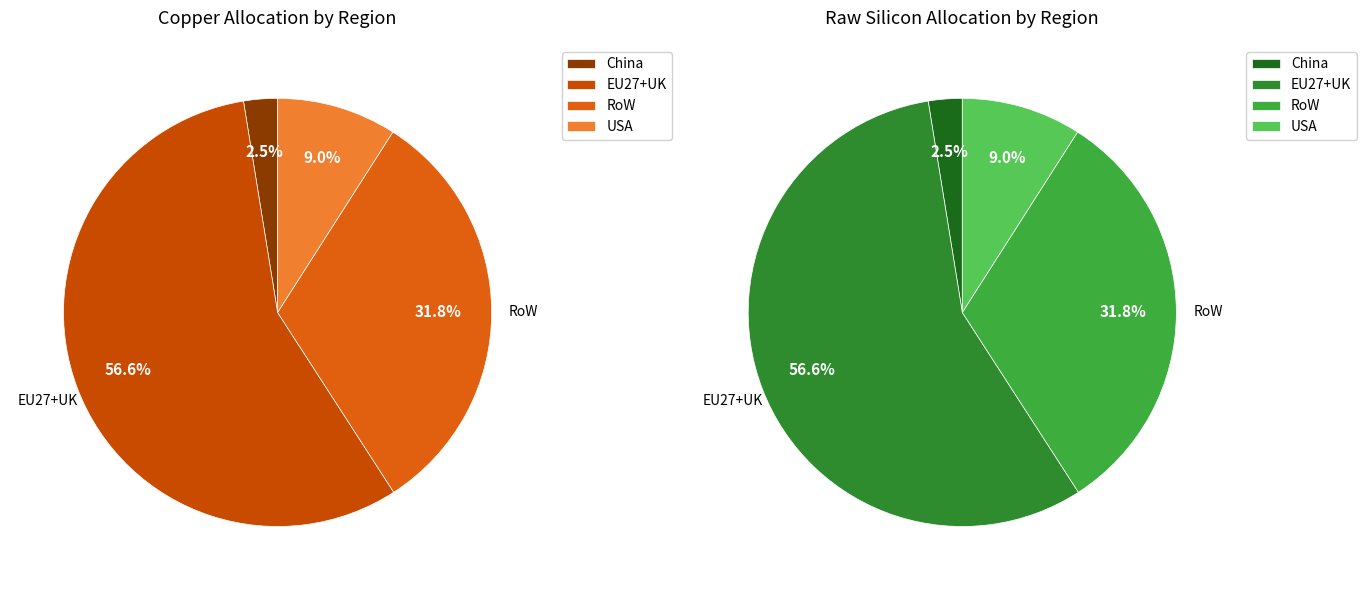

Is there any slice that represents more than half of the pie?

Yes